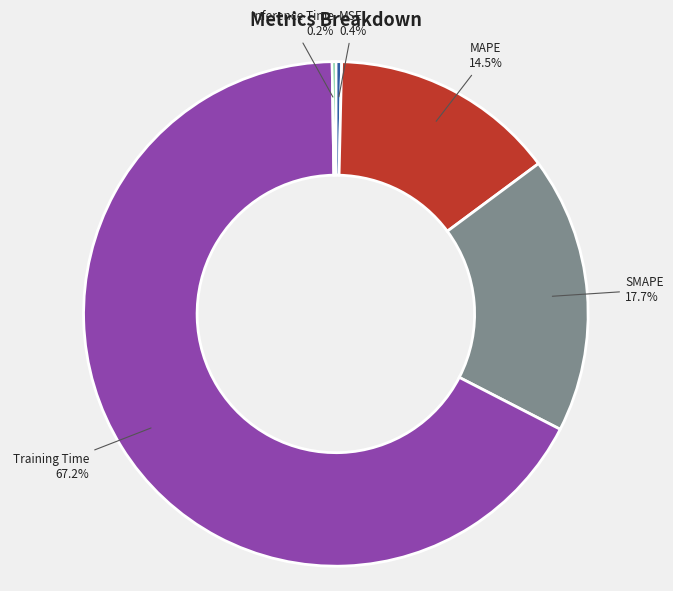

To the nearest percent, what is the average slice percentage?

20%